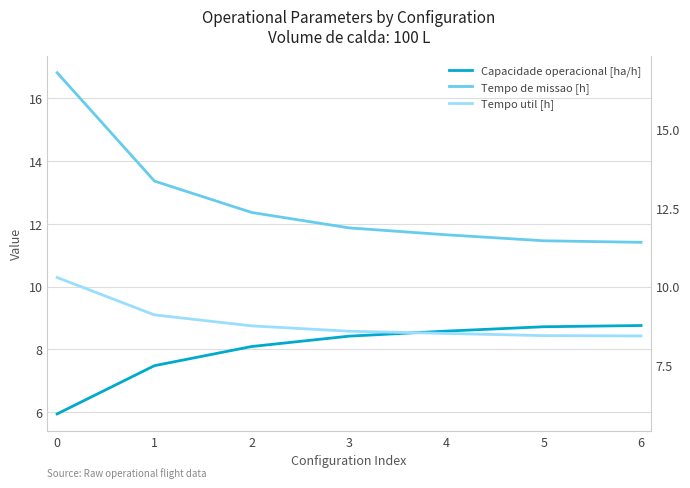

True or false: Tempo de missao [h] and Tempo util [h] cross at least once.

False